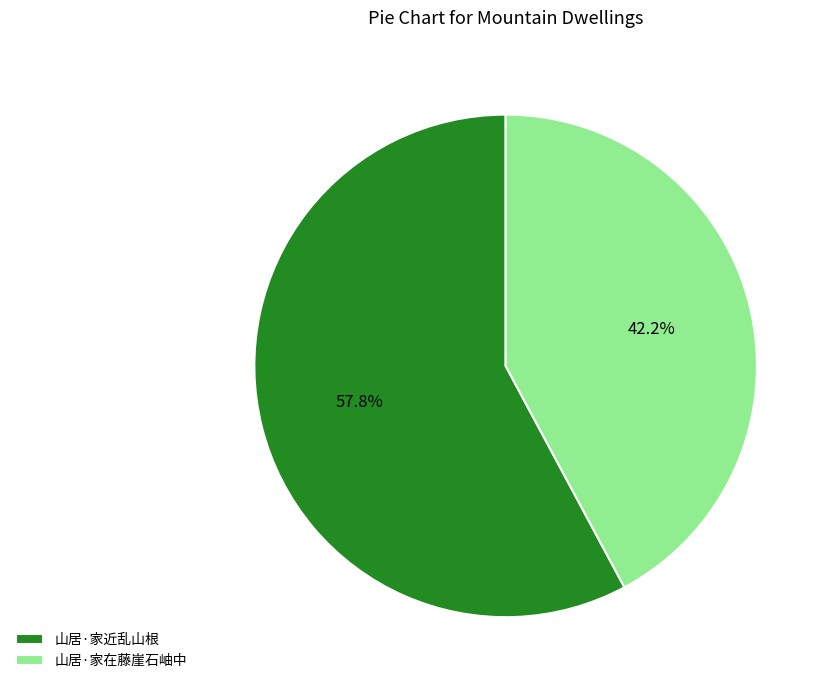

Between 山居·家在藤崖石岫中 and 山居·家近乱山根, which is larger?

山居·家近乱山根